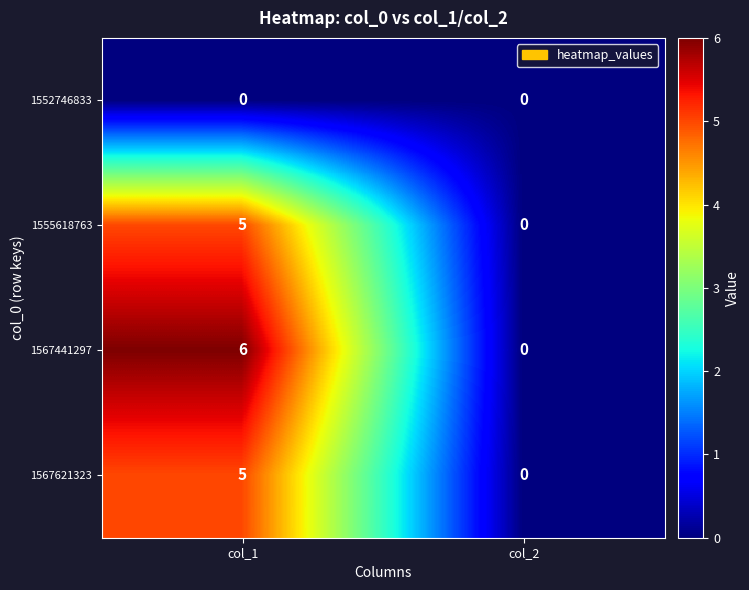

Which series changed the most between col_1 and col_2?

1567441297